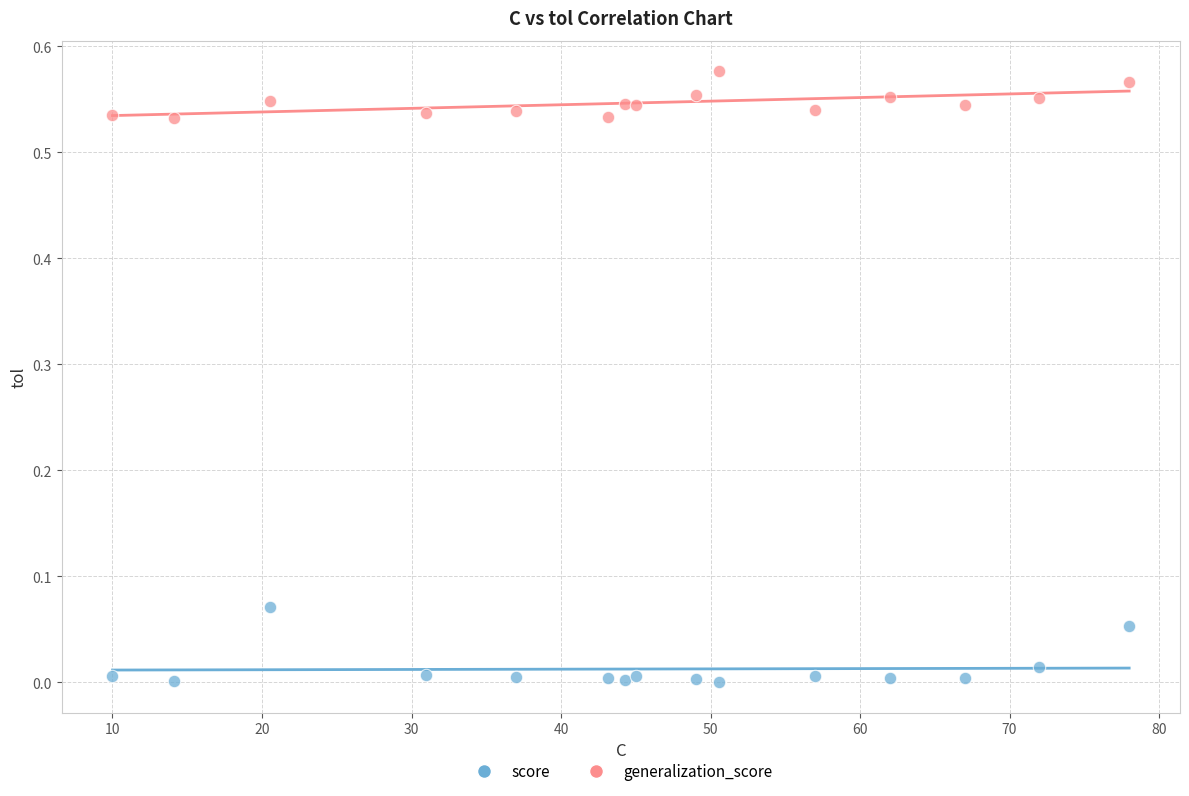

Which series reaches the minimum Y coordinate?

score